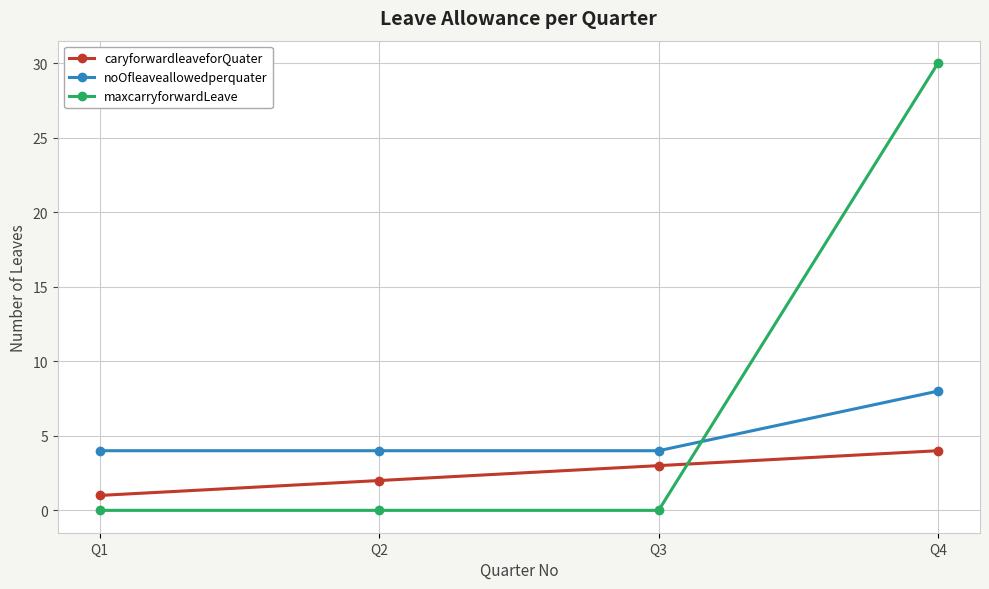

What is the minimum value for noOfleaveallowedperquater?

4